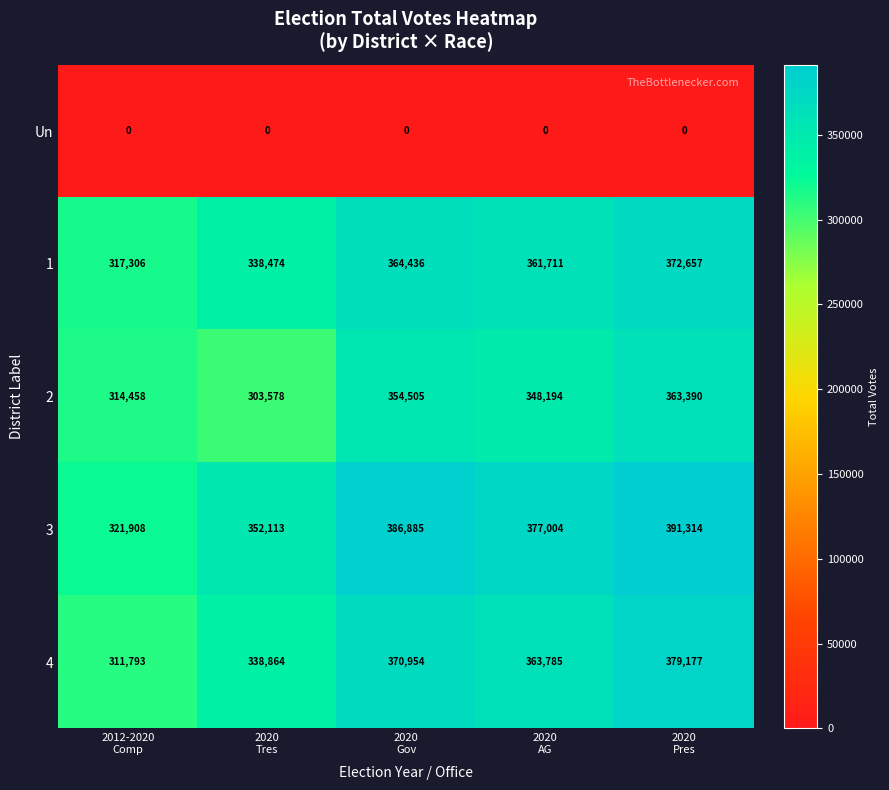

Which series has the widest spread of values?

3